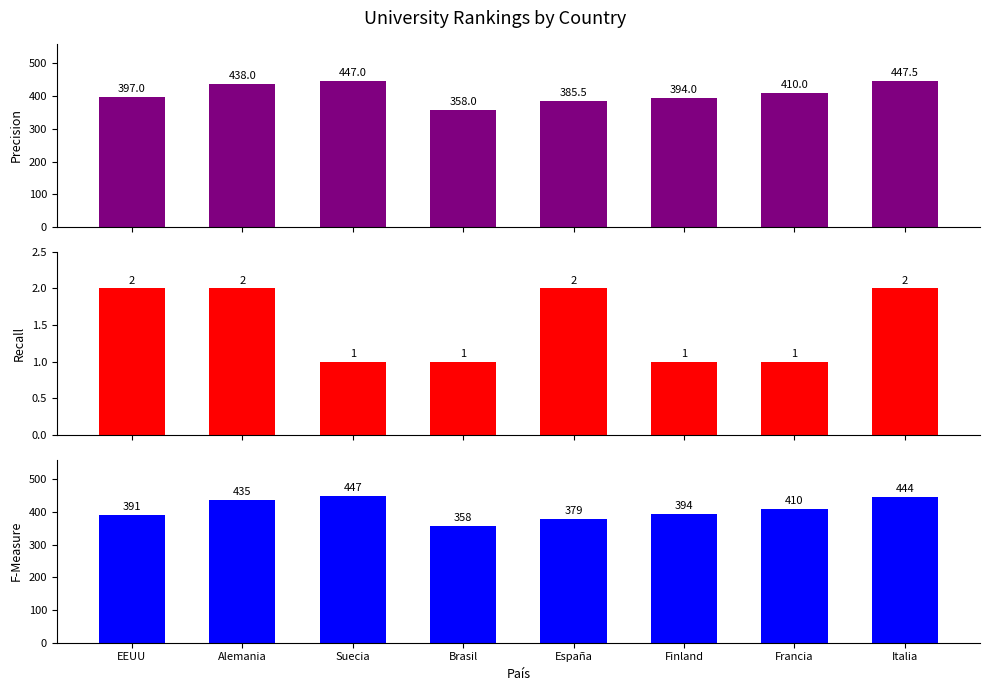

What position from the right is Italia?

1